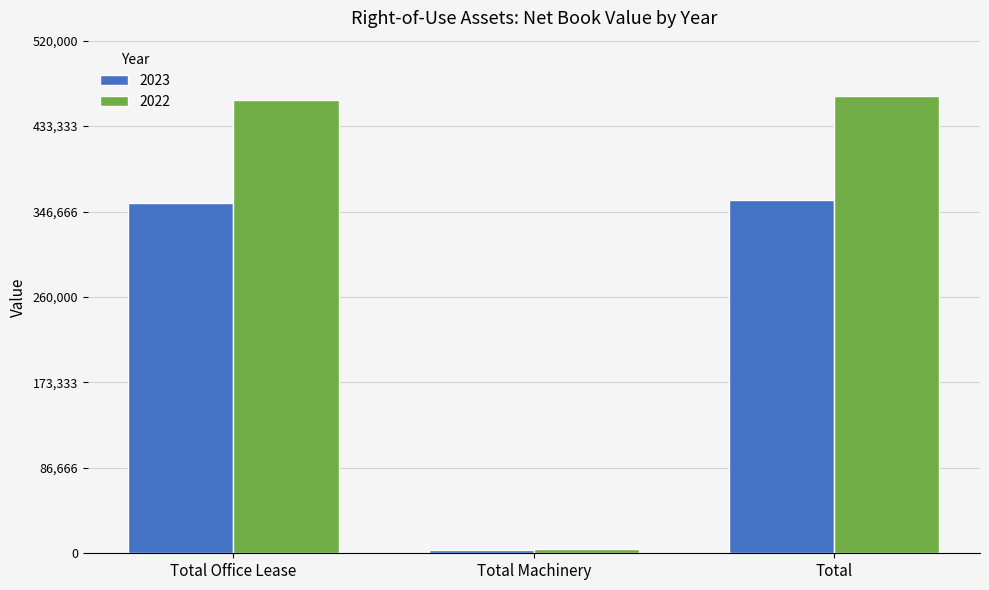

Rank the series at Total from highest to lowest value.

2022, 2023